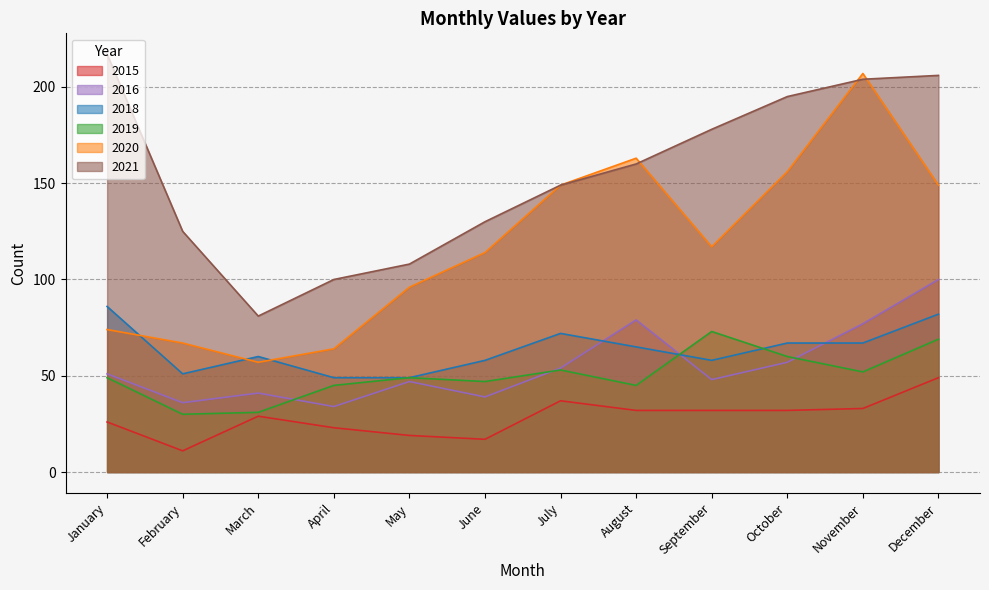

What is the approximate value of 2015 at February?

11